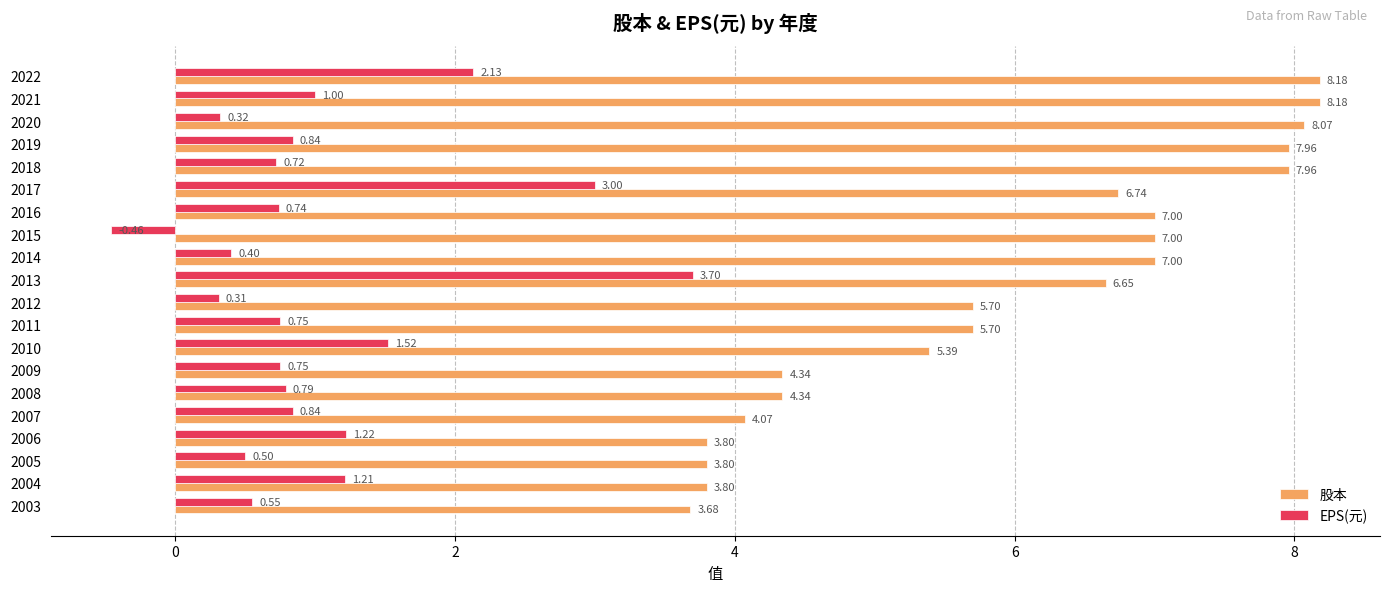

At how many categories does at least one series exceed 0?

20